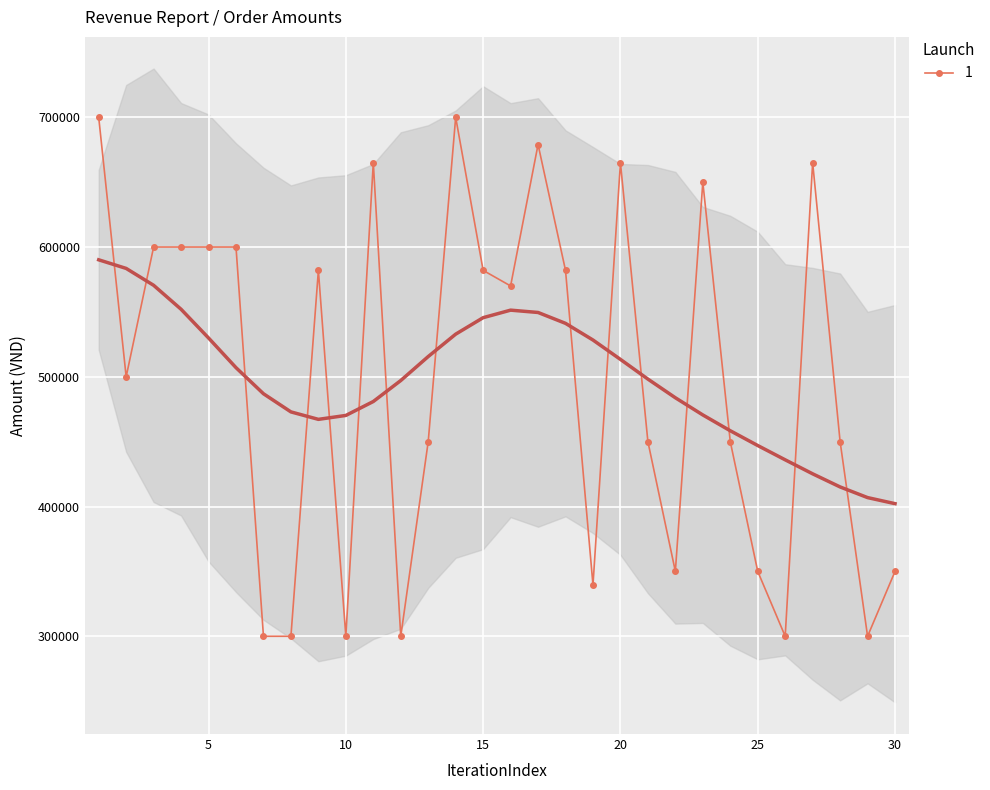

Where is the first local minimum?

2